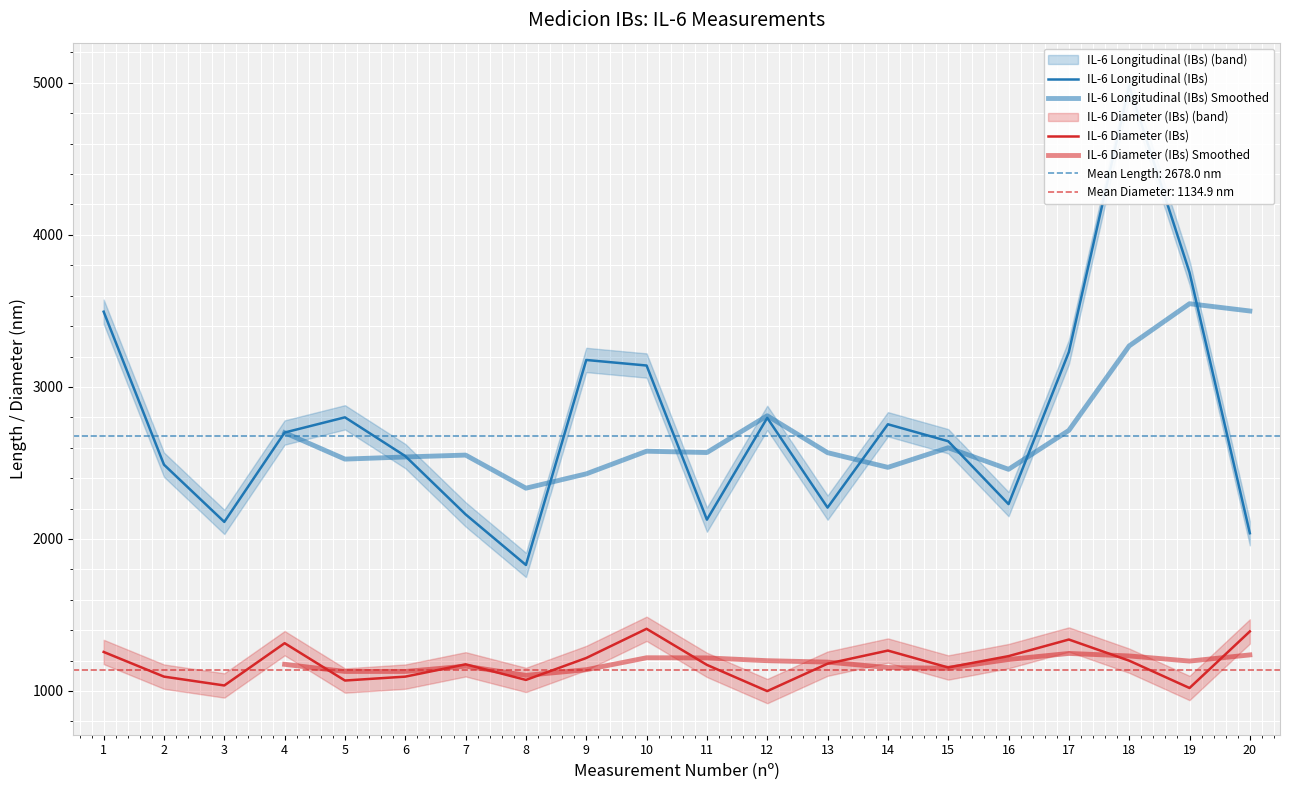

What is the spread (max minus min) of values at 7?

986.2